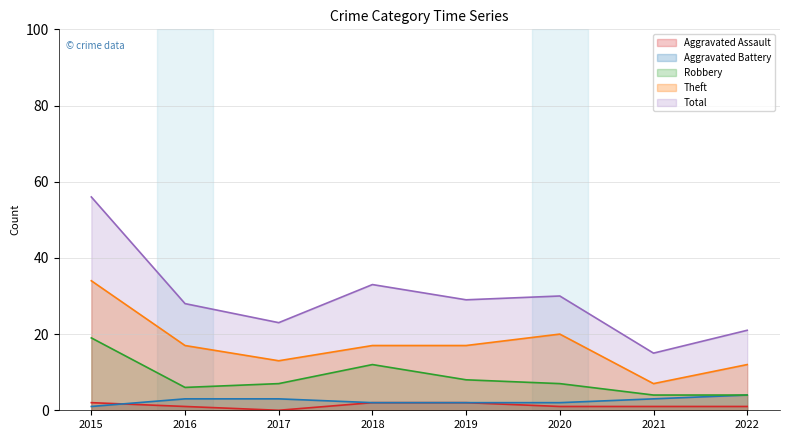

Which series changed the most between 2018 and 2022?

Total